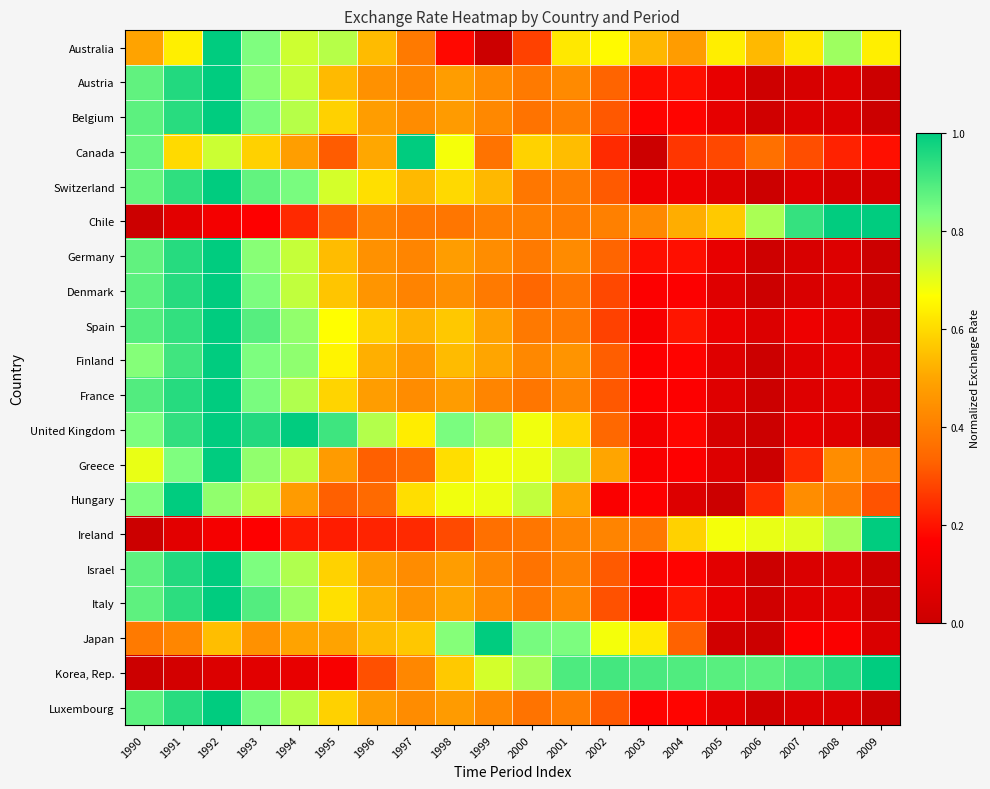

Reading right to left, extract all data points from this chart.

Australia: 2009=0.6	2008=0.8	2007=0.6	2006=0.5	2005=0.6	2004=0.5	2003=0.5	2002=0.7	2001=0.6	2000=0.3	1999=0.0	1998=0.2	1997=0.4	1996=0.5	1995=0.8	1994=0.7	1993=0.8	1992=1.0	1991=0.6	1990=0.5
Austria: 2009=0.0	2008=0.1	2007=0.0	2006=0.0	2005=0.1	2004=0.2	2003=0.2	2002=0.3	2001=0.4	2000=0.4	1999=0.4	1998=0.5	1997=0.4	1996=0.4	1995=0.5	1994=0.7	1993=0.8	1992=1.0	1991=1.0	1990=0.9
Belgium: 2009=0.0	2008=0.1	2007=0.1	2006=0.0	2005=0.1	2004=0.2	2003=0.2	2002=0.3	2001=0.4	2000=0.4	1999=0.4	1998=0.5	1997=0.4	1996=0.5	1995=0.6	1994=0.8	1993=0.8	1992=1.0	1991=0.9	1990=0.9
Canada: 2009=0.2	2008=0.2	2007=0.3	2006=0.4	2005=0.3	2004=0.3	2003=0.0	2002=0.2	2001=0.5	2000=0.6	1999=0.4	1998=0.7	1997=1.0	1996=0.5	1995=0.3	1994=0.5	1993=0.6	1992=0.7	1991=0.6	1990=0.9
Switzerland: 2009=0.0	2008=0.0	2007=0.1	2006=0.0	2005=0.1	2004=0.1	2003=0.1	2002=0.3	2001=0.4	2000=0.4	1999=0.5	1998=0.6	1997=0.5	1996=0.6	1995=0.7	1994=0.8	1993=0.9	1992=1.0	1991=0.9	1990=0.9
Chile: 2009=1.0	2008=1.0	2007=0.9	2006=0.8	2005=0.6	2004=0.5	2003=0.4	2002=0.4	2001=0.4	2000=0.4	1999=0.4	1998=0.4	1997=0.4	1996=0.4	1995=0.3	1994=0.2	1993=0.2	1992=0.1	1991=0.1	1990=0.0
Germany: 2009=0.0	2008=0.1	2007=0.0	2006=0.0	2005=0.1	2004=0.2	2003=0.2	2002=0.3	2001=0.4	2000=0.4	1999=0.4	1998=0.5	1997=0.4	1996=0.4	1995=0.5	1994=0.7	1993=0.8	1992=1.0	1991=0.9	1990=0.9
Denmark: 2009=0.0	2008=0.1	2007=0.0	2006=0.0	2005=0.1	2004=0.2	2003=0.2	2002=0.3	2001=0.4	2000=0.3	1999=0.4	1998=0.4	1997=0.4	1996=0.5	1995=0.6	1994=0.7	1993=0.8	1992=1.0	1991=0.9	1990=0.9
Spain: 2009=0.0	2008=0.1	2007=0.1	2006=0.1	2005=0.1	2004=0.2	2003=0.1	2002=0.3	2001=0.4	2000=0.4	1999=0.5	1998=0.6	1997=0.5	1996=0.6	1995=0.7	1994=0.8	1993=0.9	1992=1.0	1991=0.9	1990=0.9
Finland: 2009=0.0	2008=0.1	2007=0.1	2006=0.0	2005=0.1	2004=0.2	2003=0.2	2002=0.3	2001=0.5	2000=0.4	1999=0.5	1998=0.5	1997=0.5	1996=0.5	1995=0.6	1994=0.8	1993=0.8	1992=1.0	1991=0.9	1990=0.8
France: 2009=0.0	2008=0.1	2007=0.1	2006=0.0	2005=0.1	2004=0.2	2003=0.2	2002=0.3	2001=0.4	2000=0.4	1999=0.4	1998=0.5	1997=0.4	1996=0.5	1995=0.6	1994=0.8	1993=0.8	1992=1.0	1991=0.9	1990=0.9
United Kingdom: 2009=0.0	2008=0.1	2007=0.1	2006=0.0	2005=0.0	2004=0.2	2003=0.1	2002=0.3	2001=0.6	2000=0.7	1999=0.8	1998=0.8	1997=0.6	1996=0.8	1995=0.9	1994=1.0	1993=1.0	1992=1.0	1991=0.9	1990=0.8
Greece: 2009=0.4	2008=0.4	2007=0.2	2006=0.0	2005=0.1	2004=0.2	2003=0.2	2002=0.5	2001=0.7	2000=0.7	1999=0.7	1998=0.6	1997=0.3	1996=0.3	1995=0.5	1994=0.8	1993=0.8	1992=1.0	1991=0.8	1990=0.7
Hungary: 2009=0.3	2008=0.4	2007=0.4	2006=0.2	2005=0.0	2004=0.1	2003=0.2	2002=0.2	2001=0.5	2000=0.7	1999=0.7	1998=0.7	1997=0.6	1996=0.3	1995=0.3	1994=0.5	1993=0.8	1992=0.8	1991=1.0	1990=0.8
Ireland: 2009=1.0	2008=0.8	2007=0.7	2006=0.7	2005=0.7	2004=0.6	2003=0.4	2002=0.4	2001=0.4	2000=0.4	1999=0.4	1998=0.3	1997=0.2	1996=0.2	1995=0.2	1994=0.2	1993=0.2	1992=0.1	1991=0.1	1990=0.0
Israel: 2009=0.0	2008=0.1	2007=0.0	2006=0.0	2005=0.1	2004=0.2	2003=0.2	2002=0.3	2001=0.4	2000=0.4	1999=0.4	1998=0.5	1997=0.4	1996=0.5	1995=0.6	1994=0.8	1993=0.8	1992=1.0	1991=1.0	1990=0.9
Italy: 2009=0.0	2008=0.1	2007=0.1	2006=0.0	2005=0.1	2004=0.2	2003=0.2	2002=0.3	2001=0.4	2000=0.4	1999=0.4	1998=0.5	1997=0.5	1996=0.5	1995=0.6	1994=0.8	1993=0.9	1992=1.0	1991=0.9	1990=0.9
Japan: 2009=0.0	2008=0.2	2007=0.2	2006=0.0	2005=0.0	2004=0.3	2003=0.6	2002=0.7	2001=0.8	2000=0.8	1999=1.0	1998=0.8	1997=0.6	1996=0.5	1995=0.5	1994=0.5	1993=0.4	1992=0.5	1991=0.4	1990=0.4
Korea, Rep.: 2009=1.0	2008=0.9	2007=0.9	2006=0.9	2005=0.9	2004=0.9	2003=0.9	2002=0.9	2001=0.9	2000=0.8	1999=0.7	1998=0.6	1997=0.4	1996=0.3	1995=0.1	1994=0.1	1993=0.1	1992=0.1	1991=0.0	1990=0.0
Luxembourg: 2009=0.0	2008=0.1	2007=0.1	2006=0.0	2005=0.1	2004=0.2	2003=0.2	2002=0.3	2001=0.4	2000=0.4	1999=0.4	1998=0.5	1997=0.4	1996=0.5	1995=0.6	1994=0.8	1993=0.8	1992=1.0	1991=0.9	1990=0.9